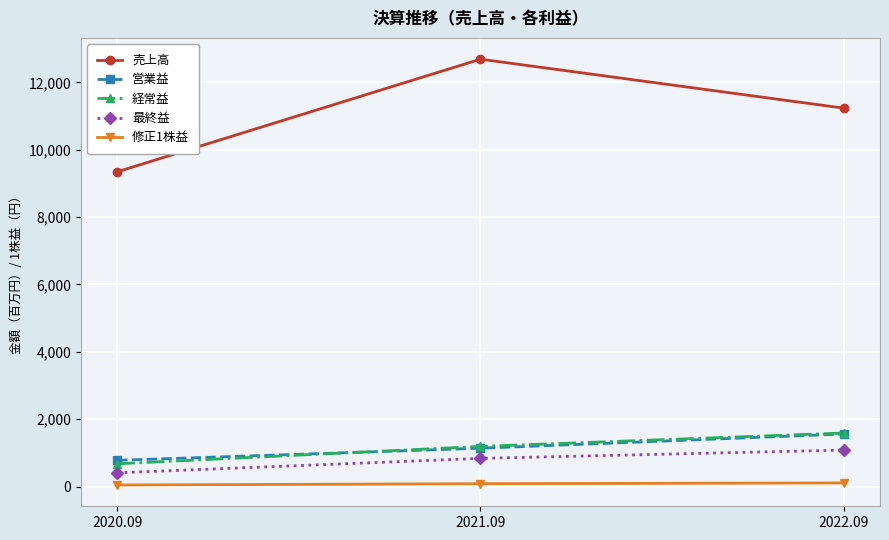

What is the maximum value for 営業益?

1559.0